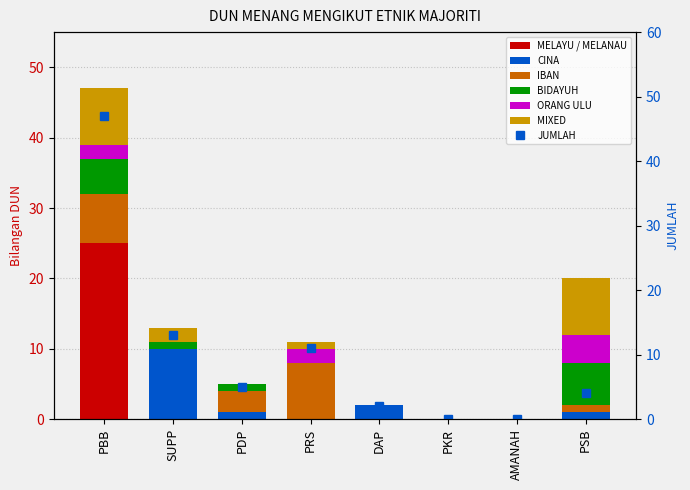

Reading left to right, what are all the values shown in this chart?

MELAYU / MELANAU: PBB=25	SUPP=0	PDP=0	PRS=0	DAP=0	PKR=0	AMANAH=0	PSB=0
CINA: PBB=0	SUPP=10	PDP=1	PRS=0	DAP=2	PKR=0	AMANAH=0	PSB=1
IBAN: PBB=7	SUPP=0	PDP=3	PRS=8	DAP=0	PKR=0	AMANAH=0	PSB=1
BIDAYUH: PBB=5	SUPP=1	PDP=1	PRS=0	DAP=0	PKR=0	AMANAH=0	PSB=6
ORANG ULU: PBB=2	SUPP=0	PDP=0	PRS=2	DAP=0	PKR=0	AMANAH=0	PSB=4
MIXED: PBB=8	SUPP=2	PDP=0	PRS=1	DAP=0	PKR=0	AMANAH=0	PSB=8